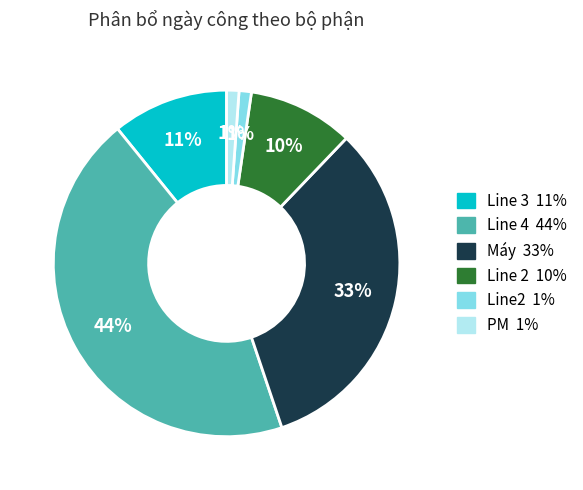

To the nearest percent, what is the difference between the largest and smallest slice percentages?

43%